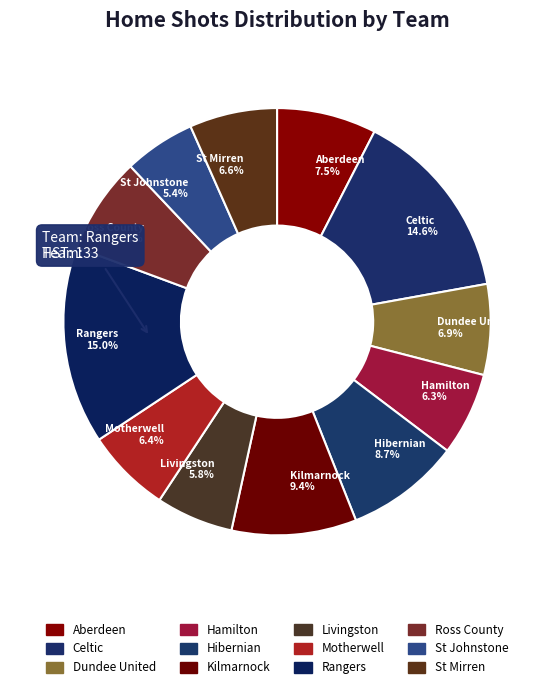

Is the sum of Kilmarnock and Dundee United greater than half?

No